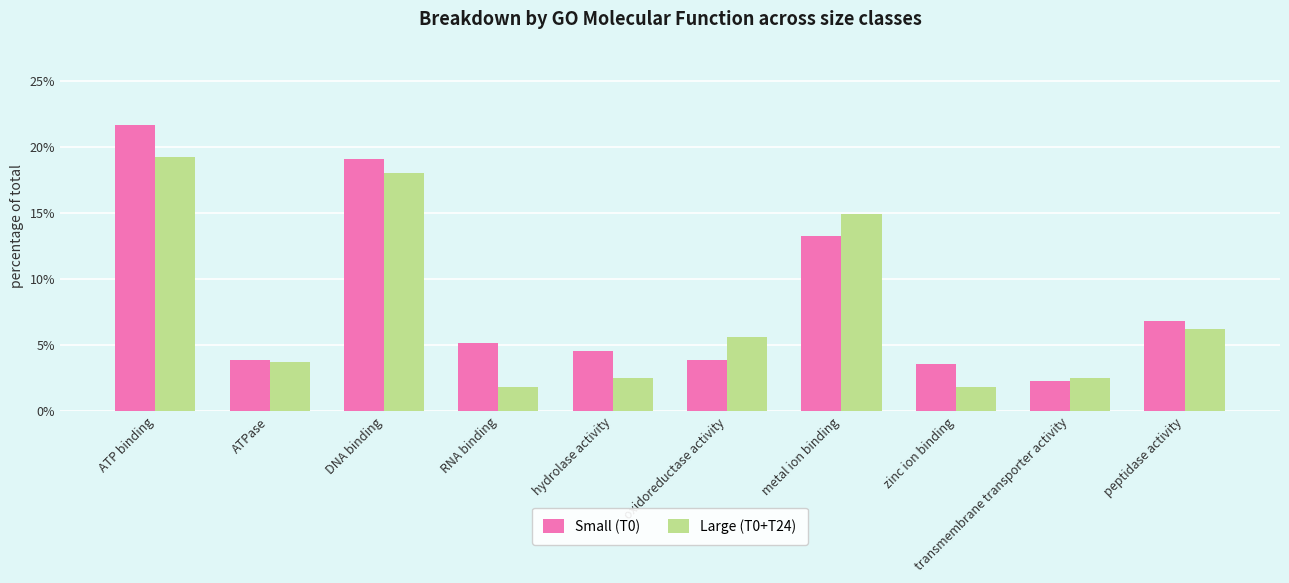

Which series has the largest total across all categories?

Small (T0)